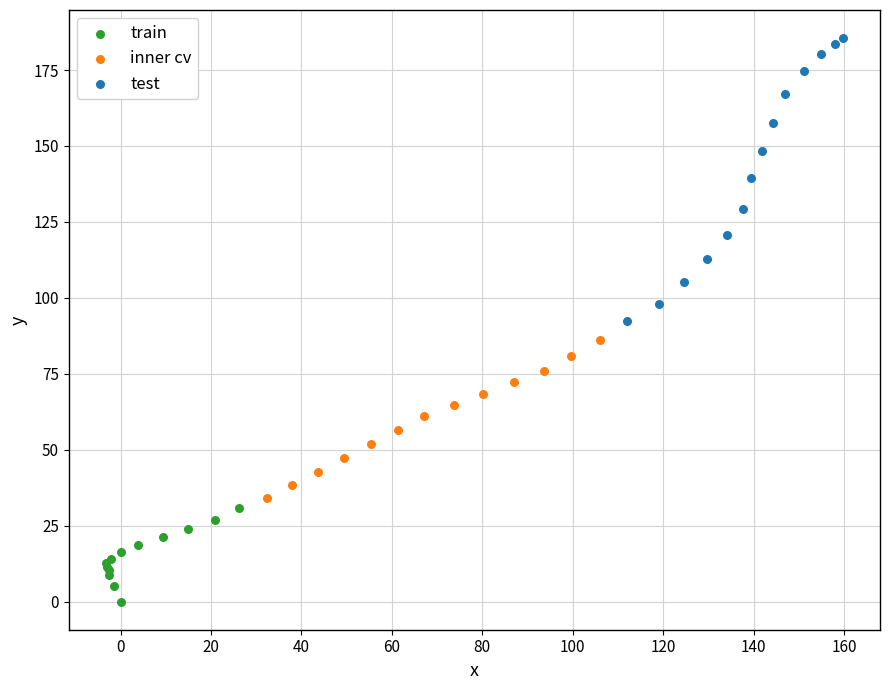

Which series contains the lowest Y value?

train